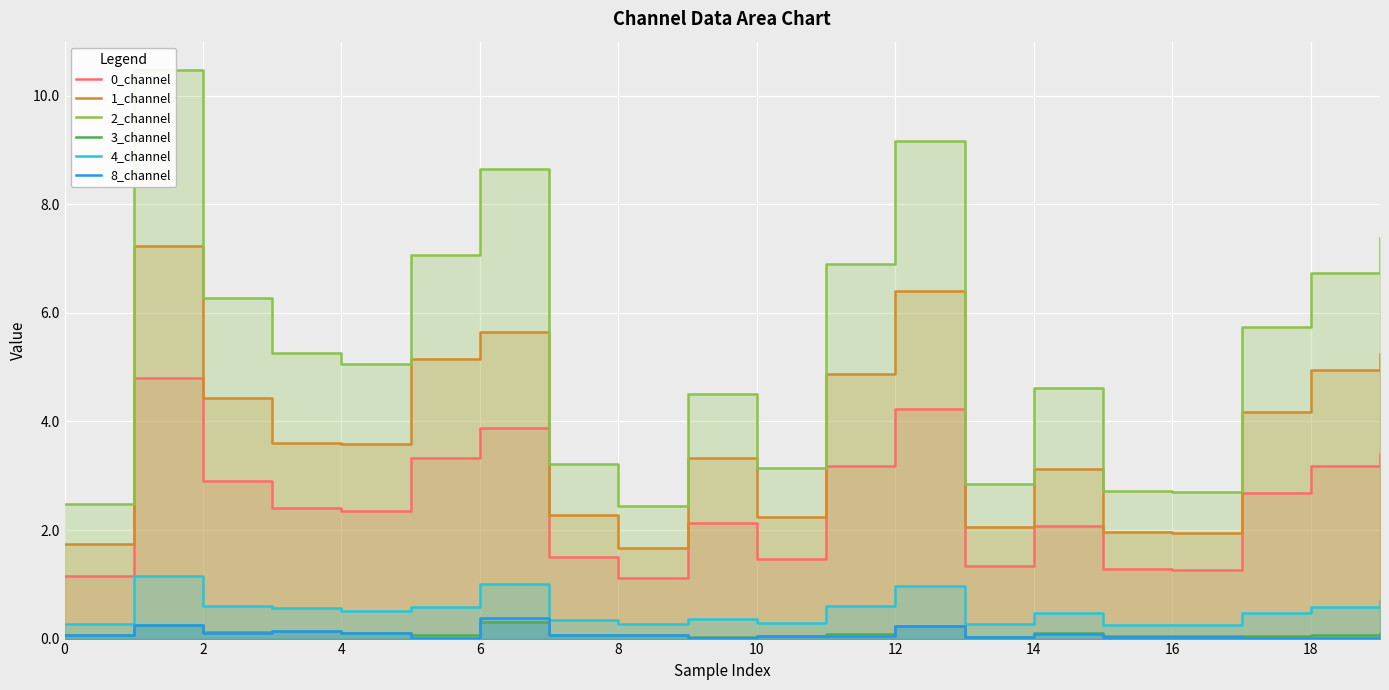

What is the difference between the maximum and minimum values in the 3_channel series?

0.3